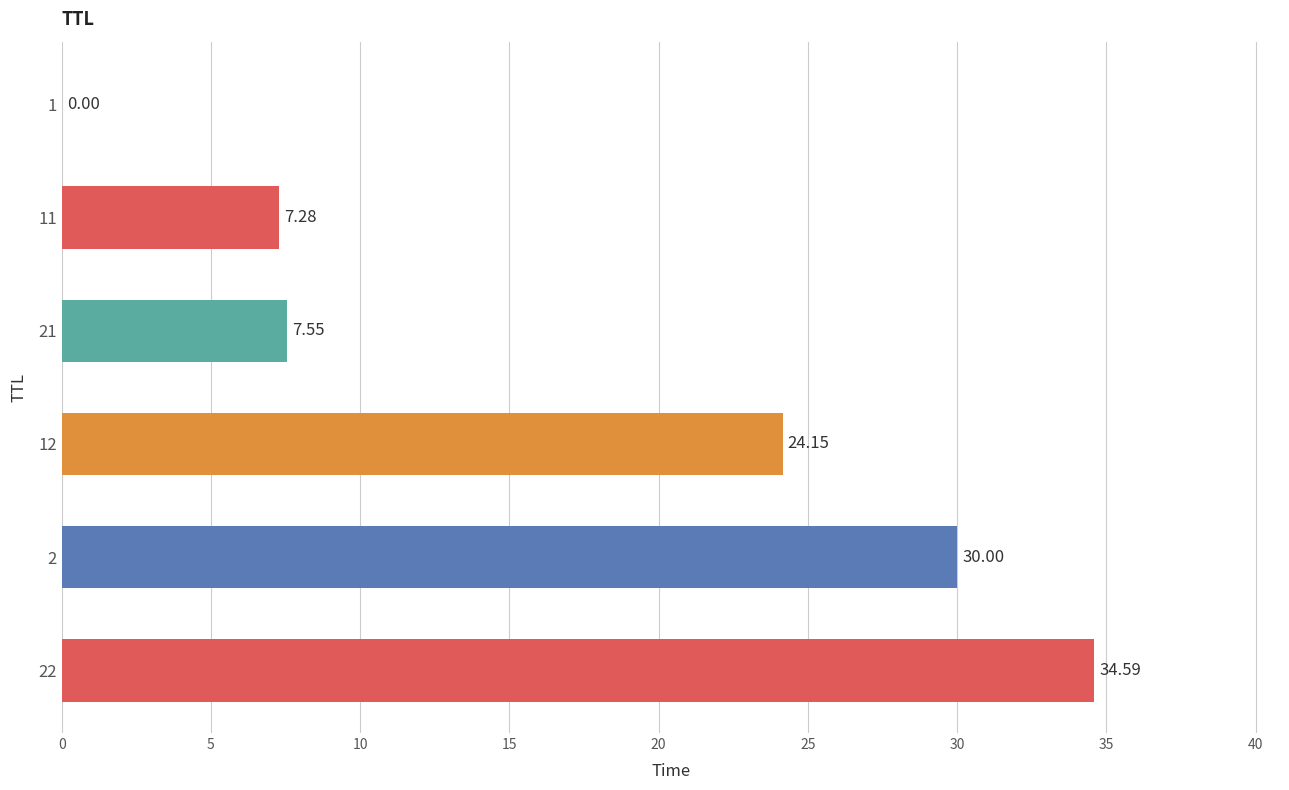

What is the average value?

17.3